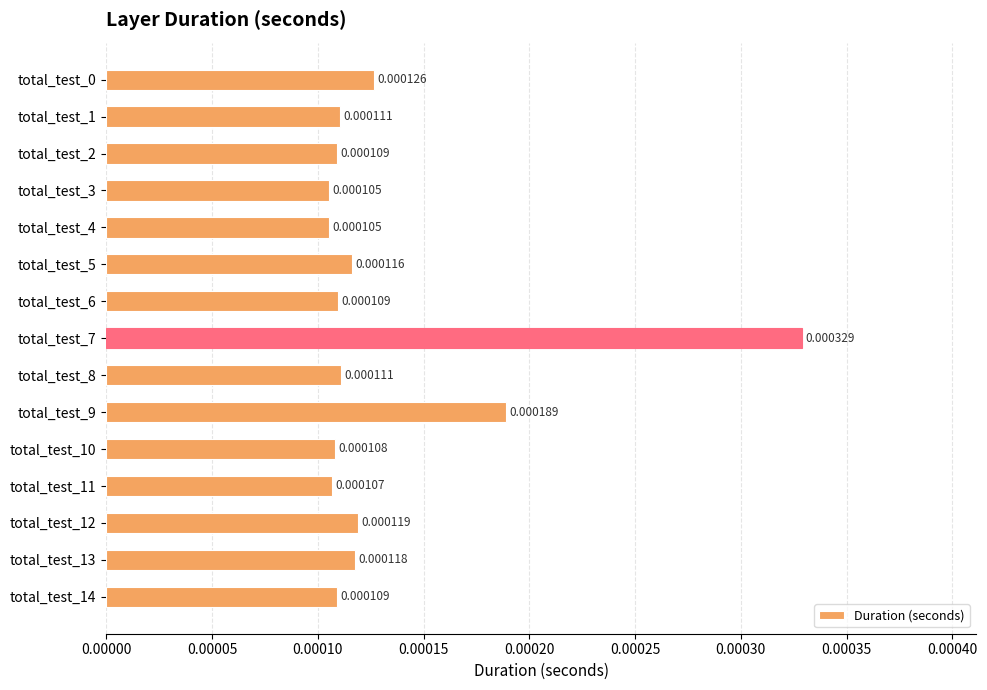

Does the chart contain any negative values?

No